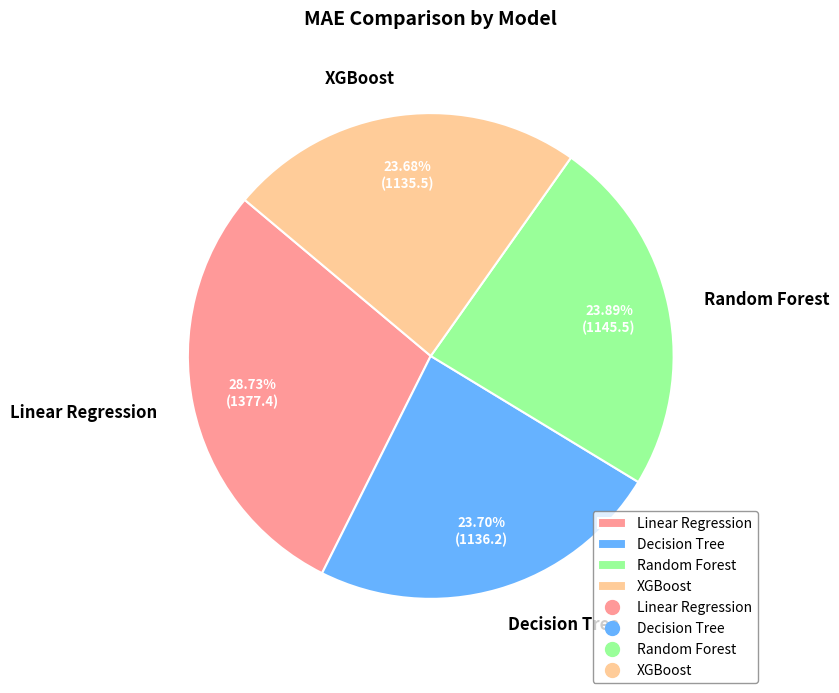

To the nearest percent, what is the difference between the largest and smallest slice percentages?

5%